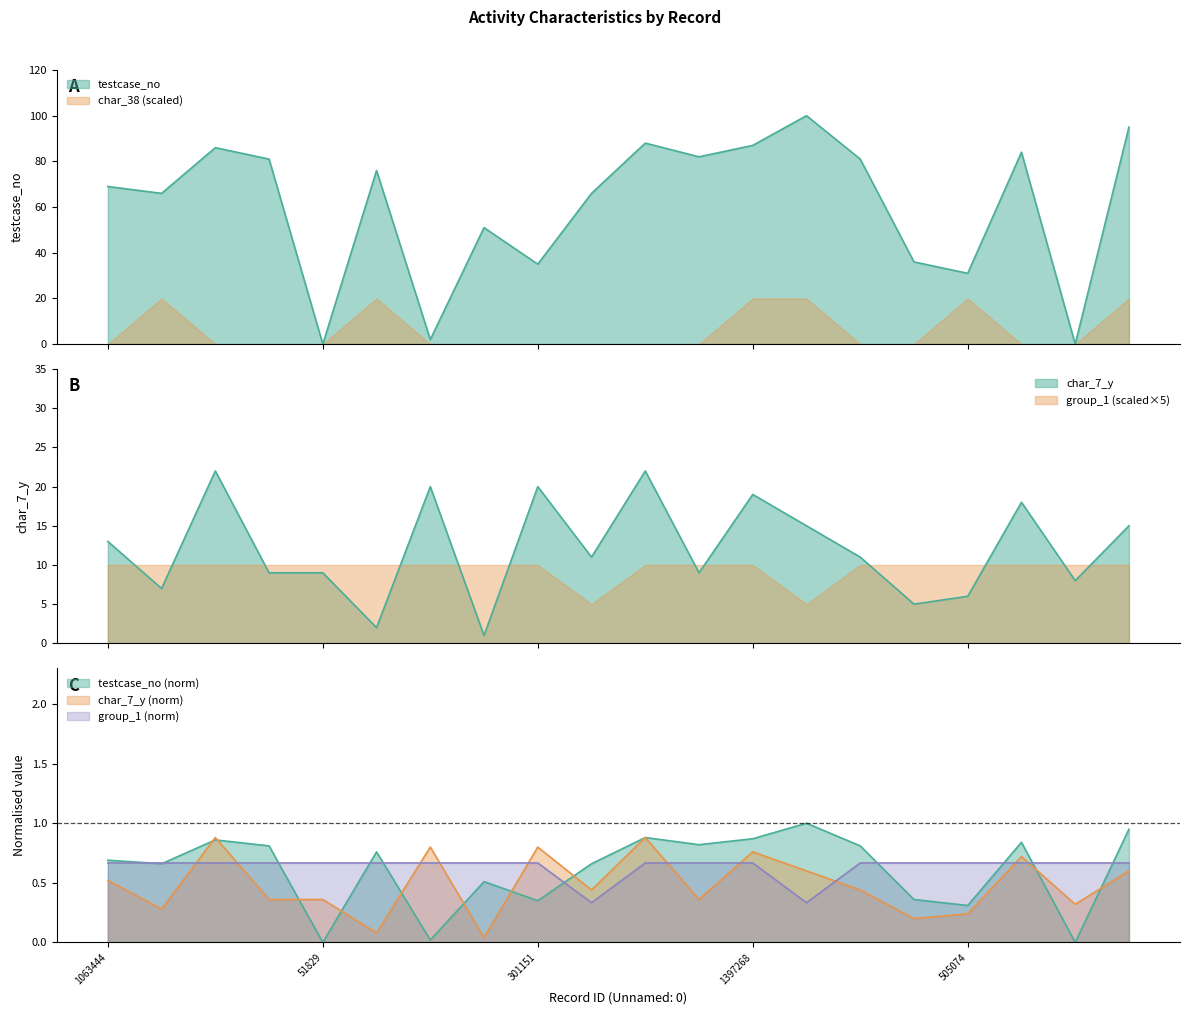

At which category is the sum across all series the highest?

2151970